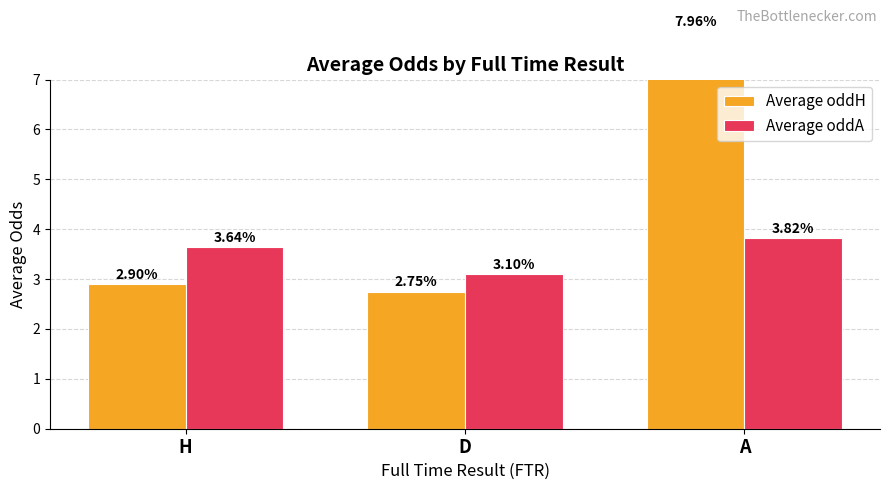

Rank the series at A from lowest to highest value.

Average oddA, Average oddH